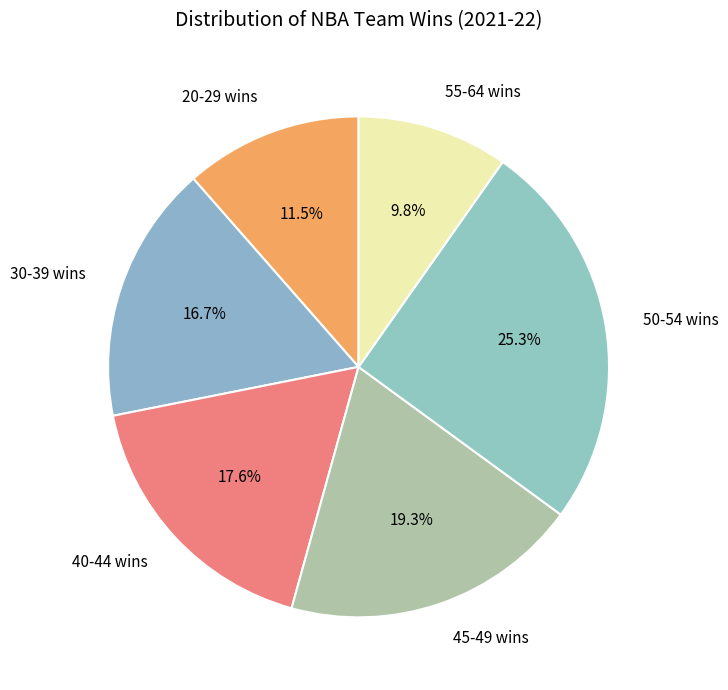

What is the largest slice in the pie chart?

50-54 wins